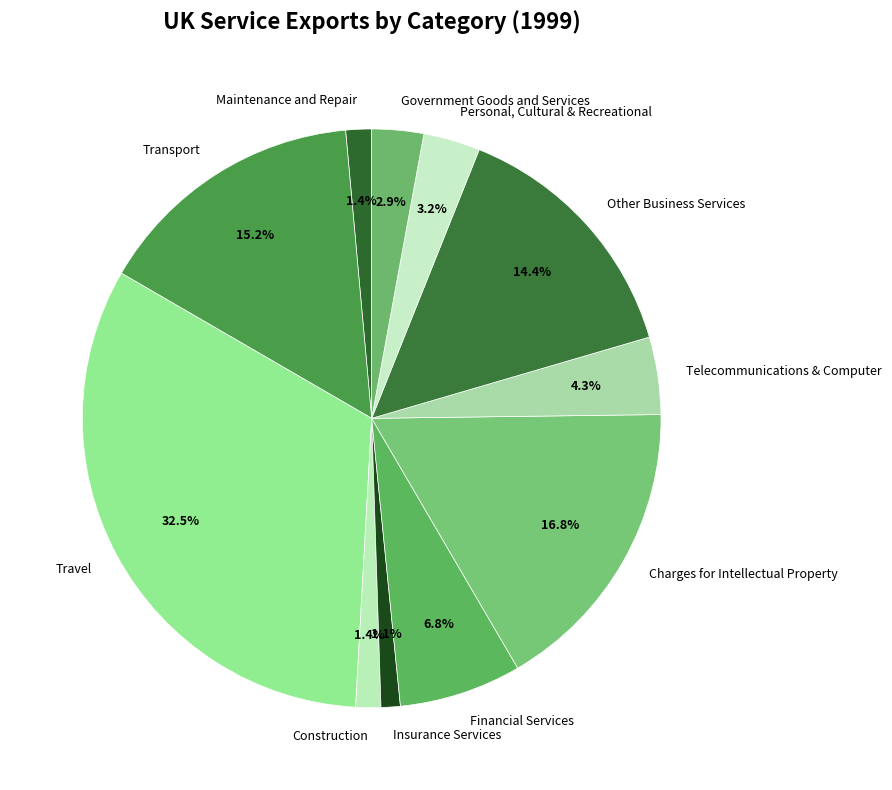

Is Travel the majority of the pie?

No